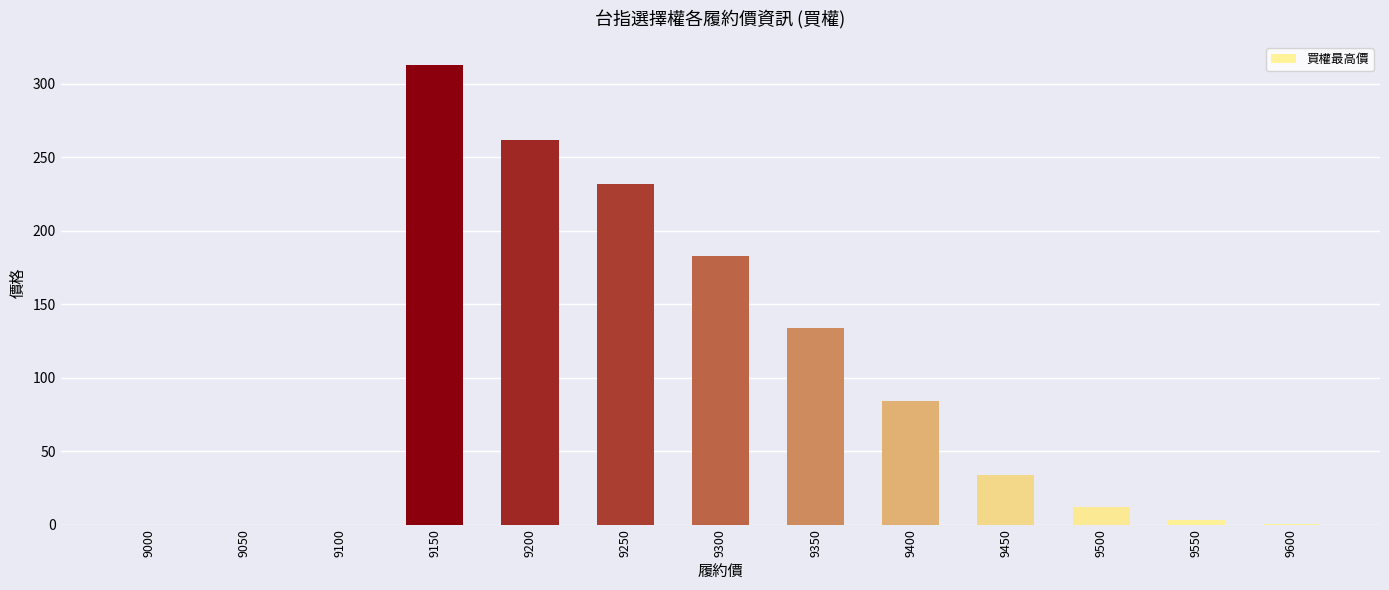

What is the sum of the values at 9200 and 9250?

494.0